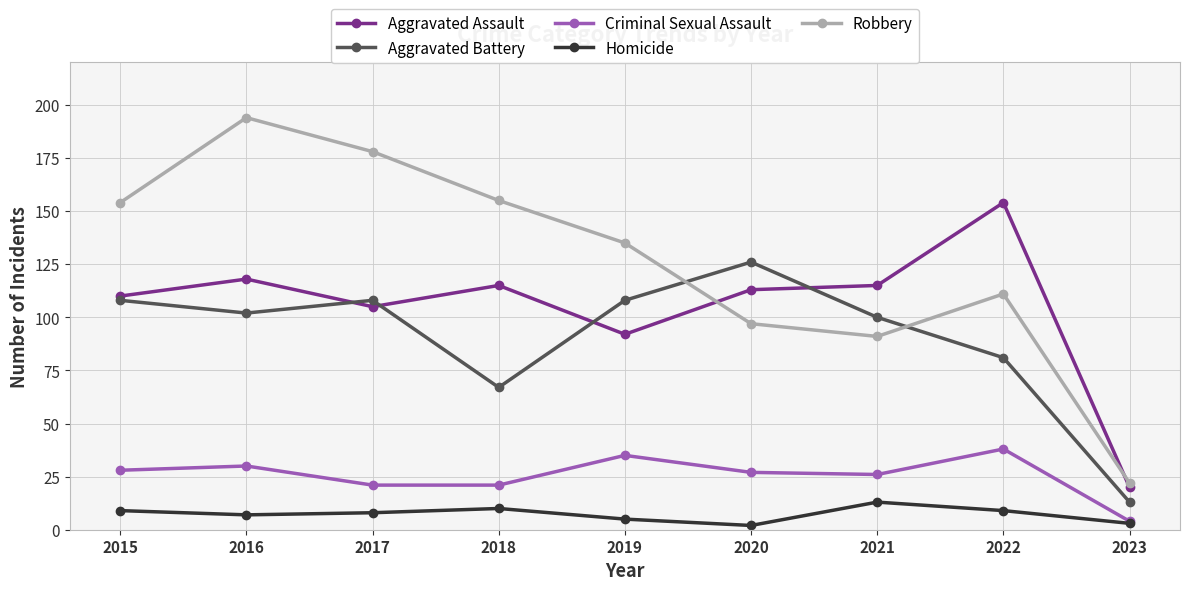

Between 2017 and 2020, which series saw the biggest shift?

Robbery